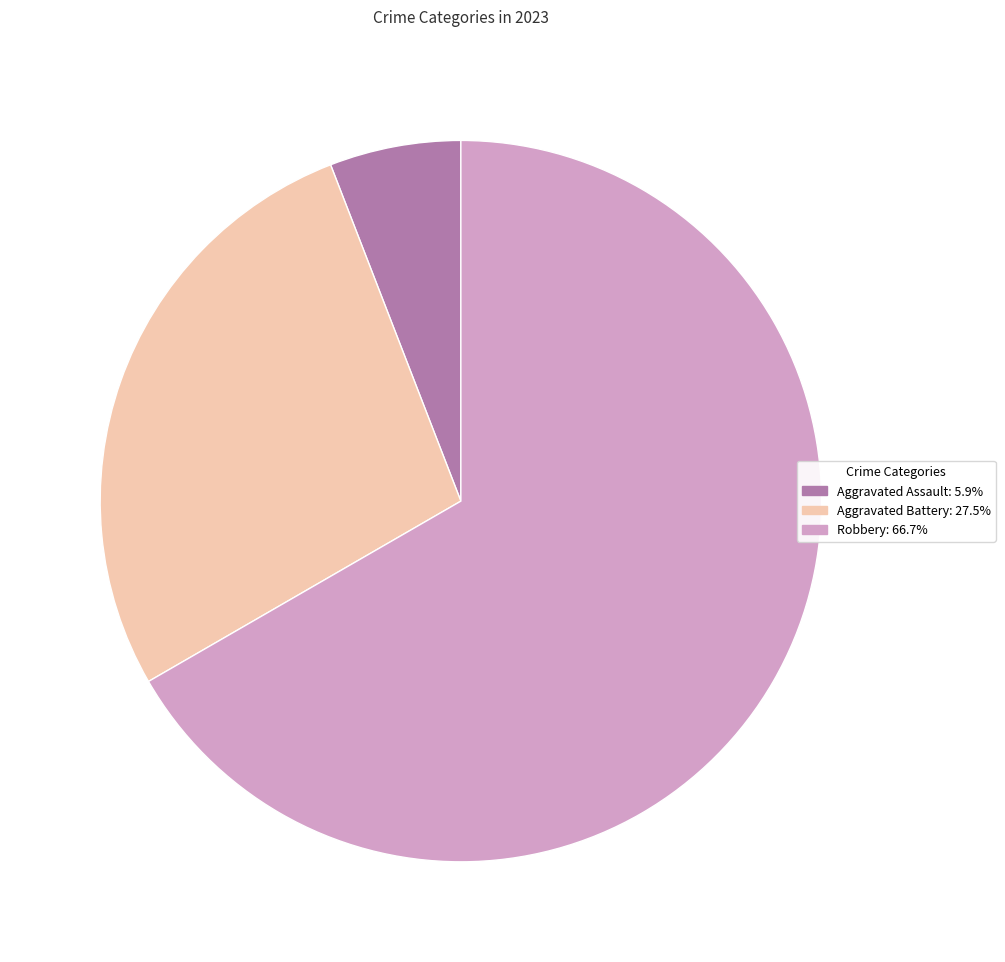

Is there any slice that represents more than half of the pie?

Yes